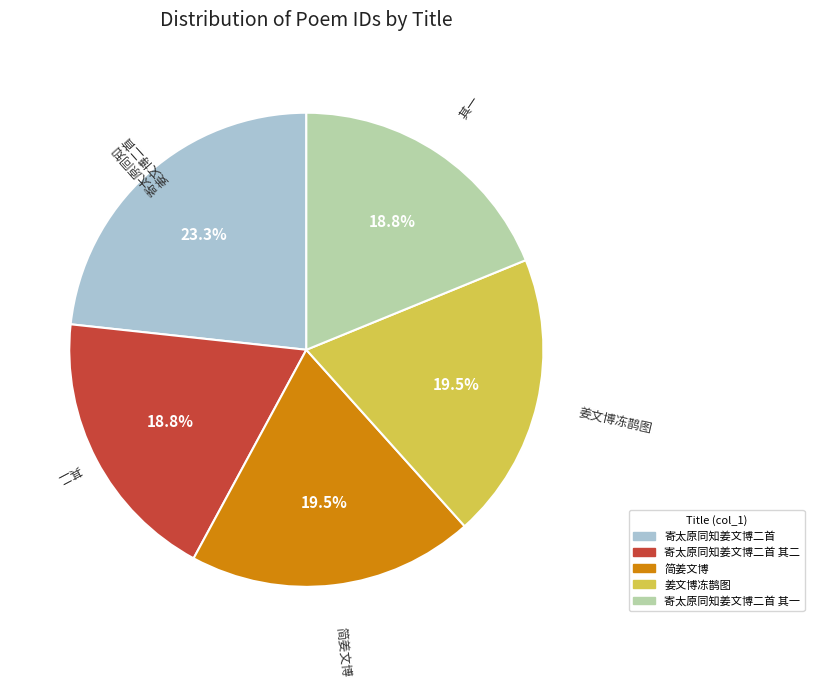

Is there any slice that represents more than half of the pie?

No